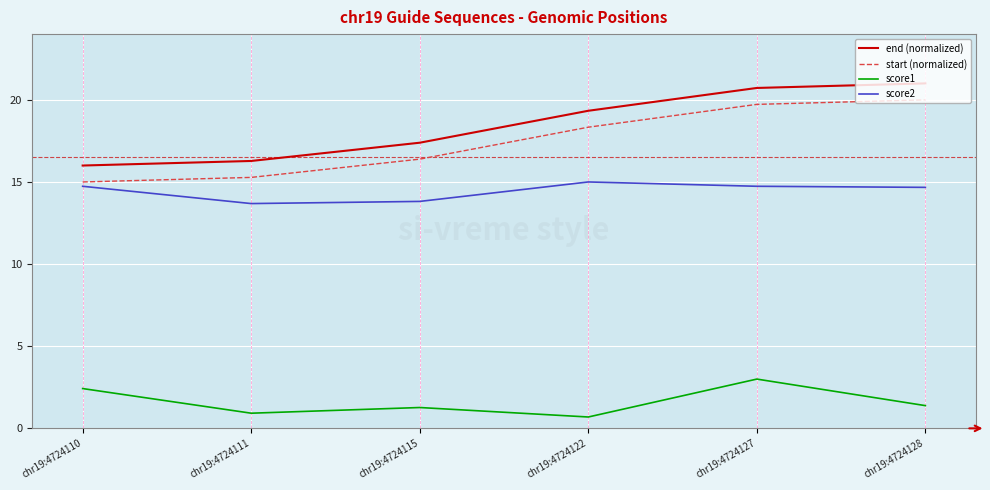

True or false: end (normalized) and score2 intersect in this chart.

False